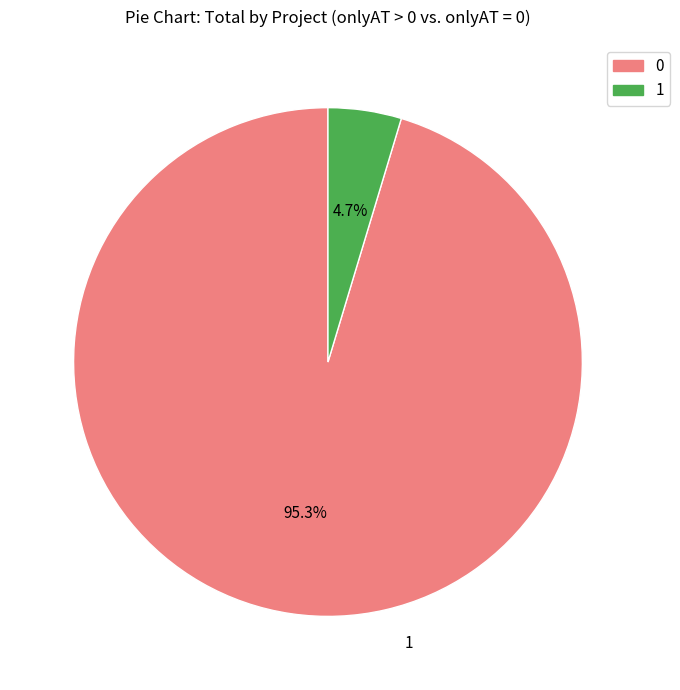

Count the number of slices in the pie.

2